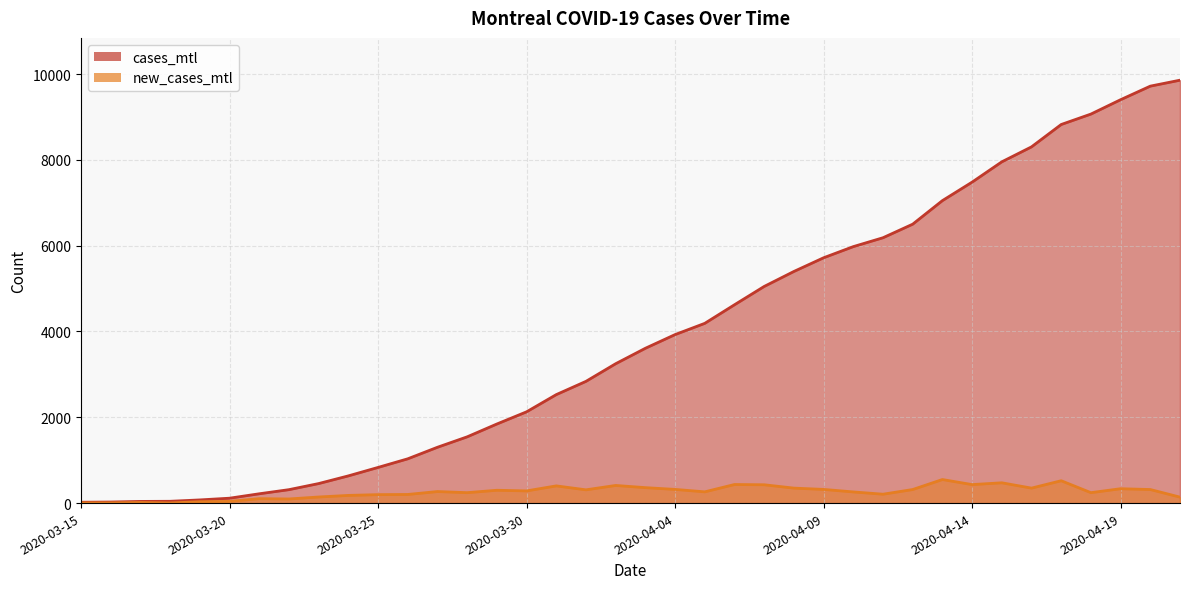

True or false: cases_mtl and new_cases_mtl intersect in this chart.

False